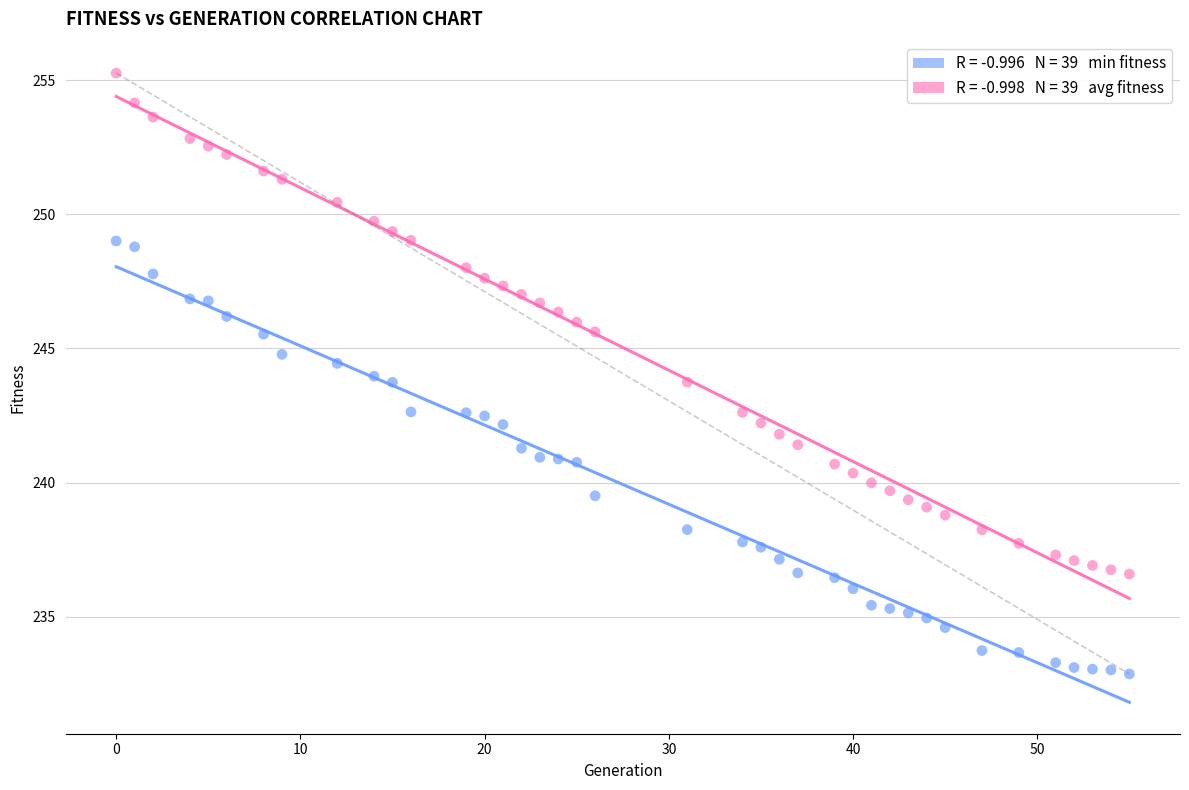

Across all data points, what is the range of Y values (max minus min)?

22.4